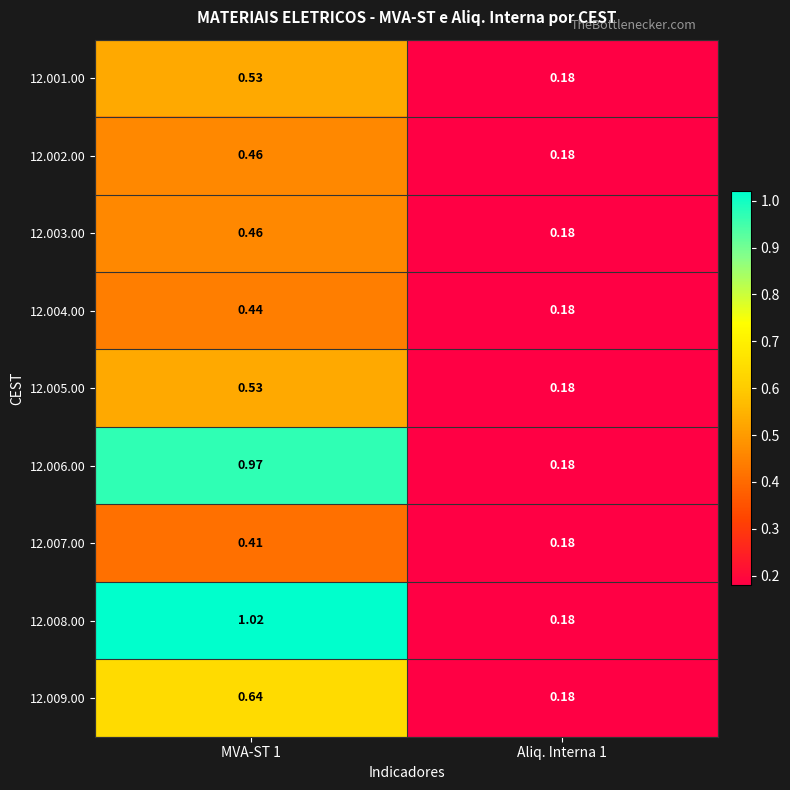

Is the value of 12.006.00 at MVA-ST 1 greater than the value of 12.008.00 at MVA-ST 1?

No